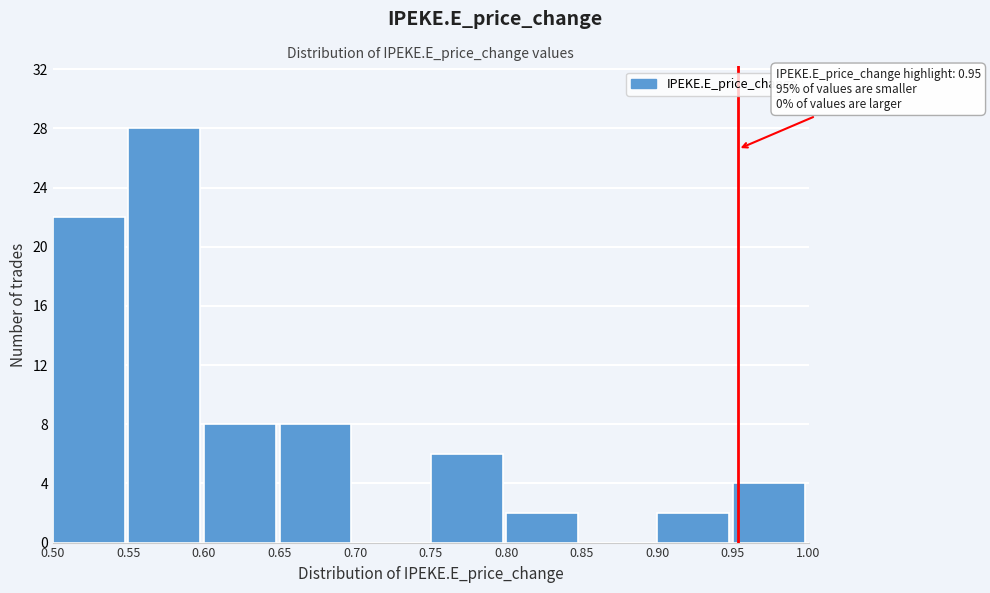

Which range on the x-axis has the tallest bar?

0.55 to 0.60